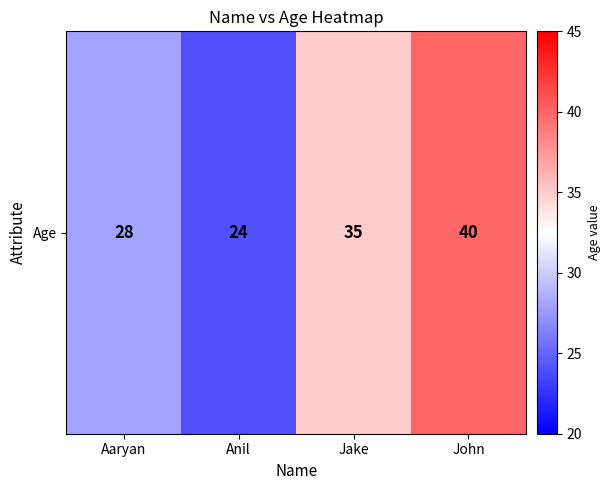

List the labels in order of value, smallest first.

Anil, Aaryan, Jake, John